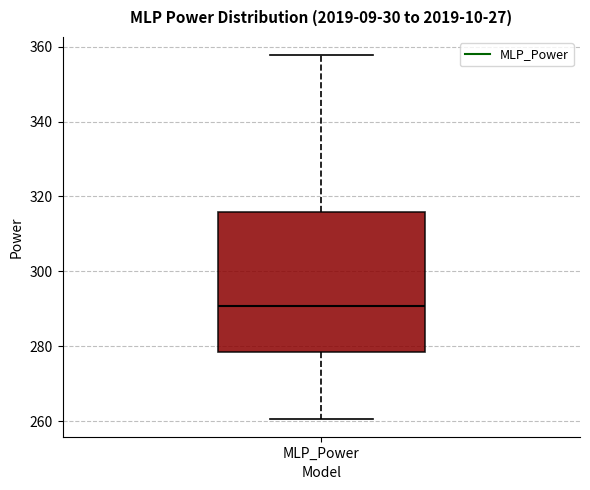

Where does the upper whisker of the box for MLP_Power end on the y-axis? The values are not printed on the chart, so give them approximately, as read against the axis.

358